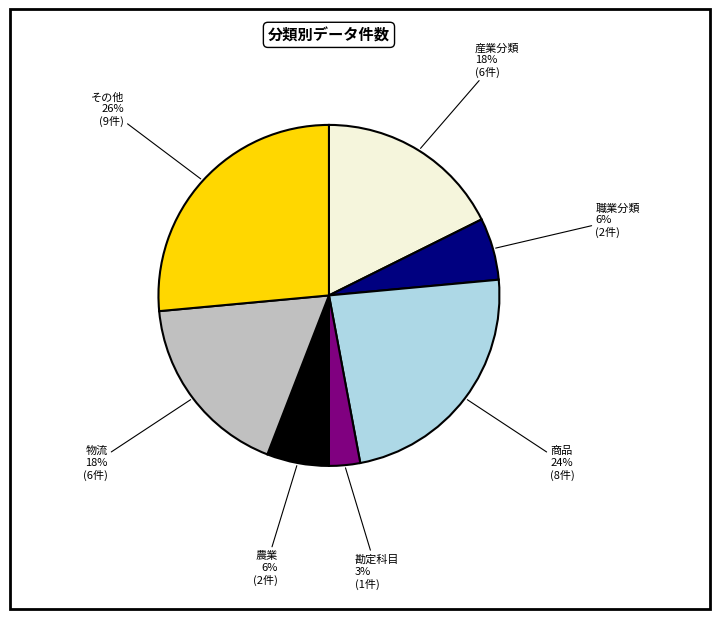

Which has a higher value, 勘定科目 or 農業?

農業